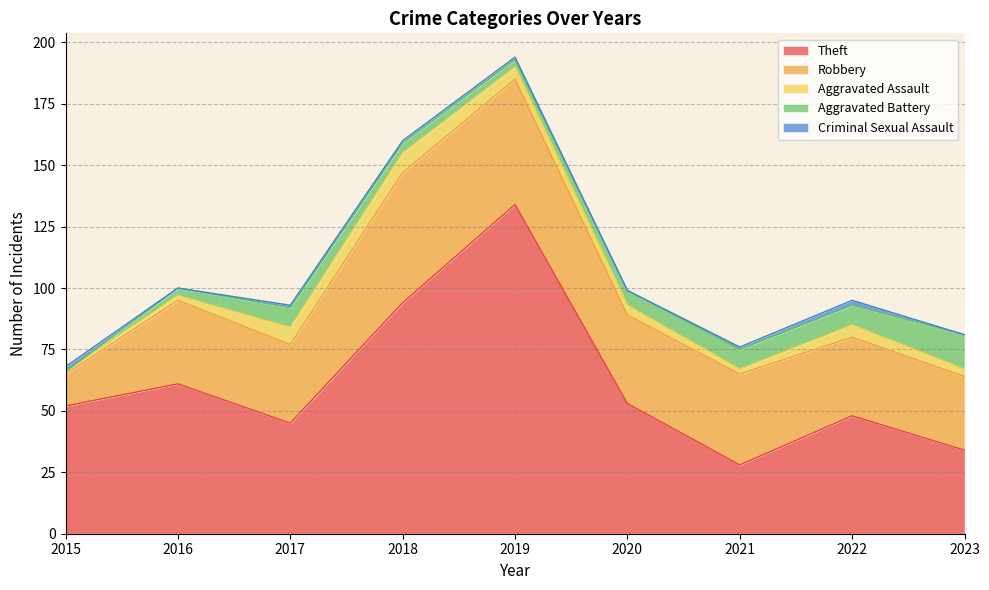

How many lines are shown in the chart?

5